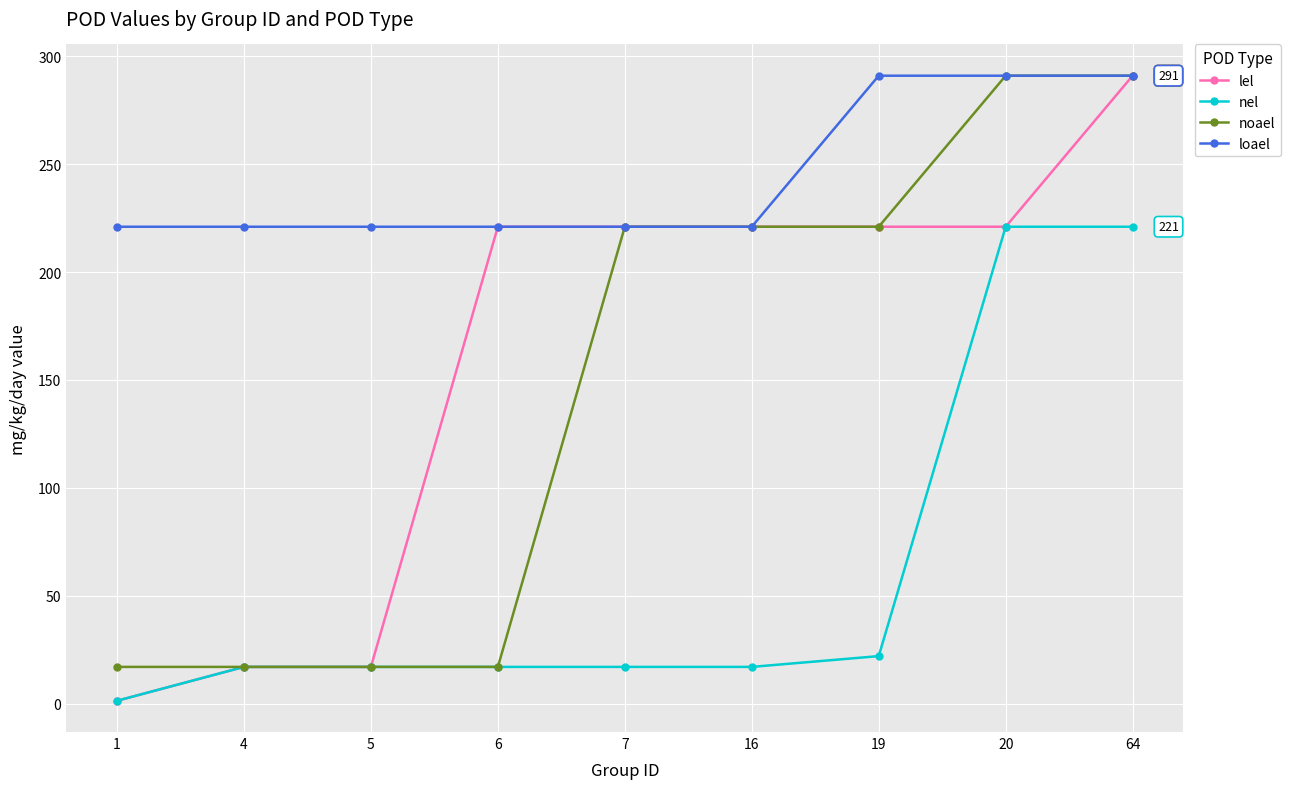

What is the average value of the noael series?

145.9